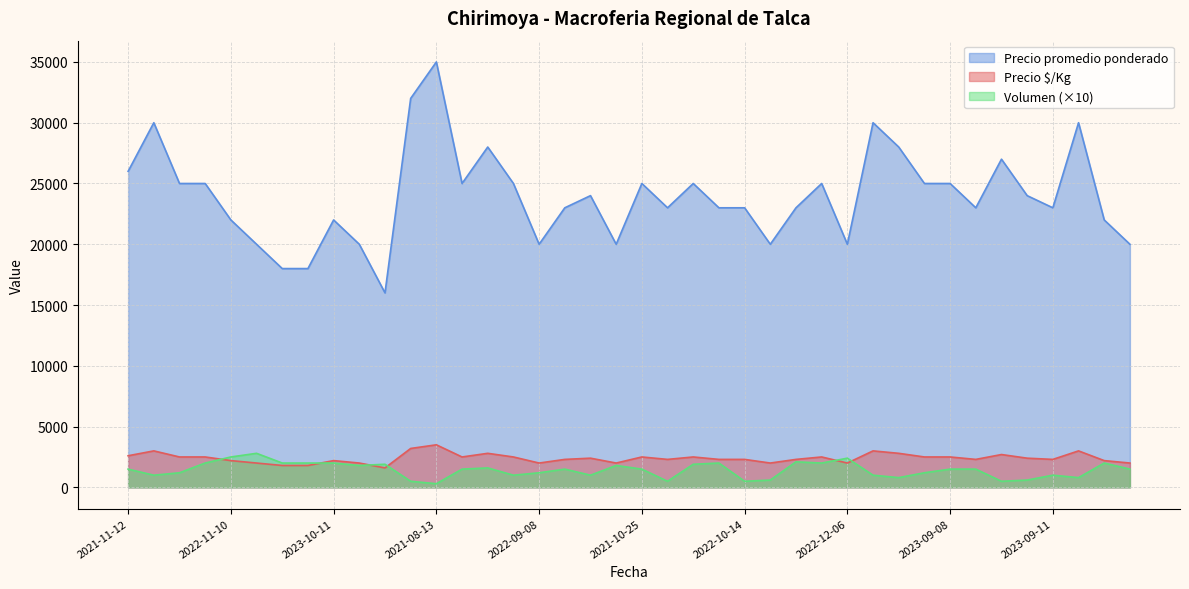

In Volumen, how many points are lower than both neighbors (excluding endpoints)?

11